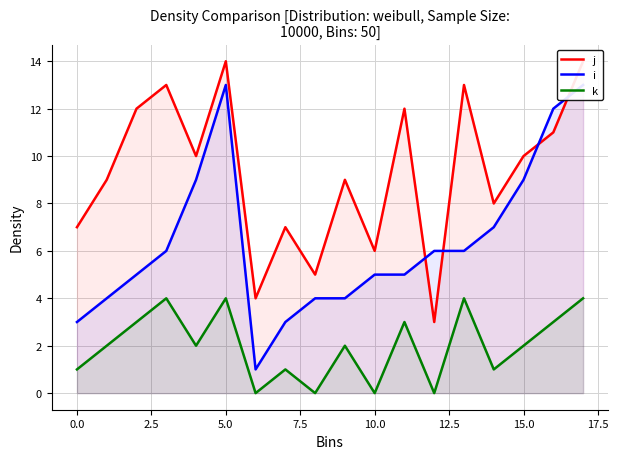

List the series in order of their peak value, highest first.

j, i, k